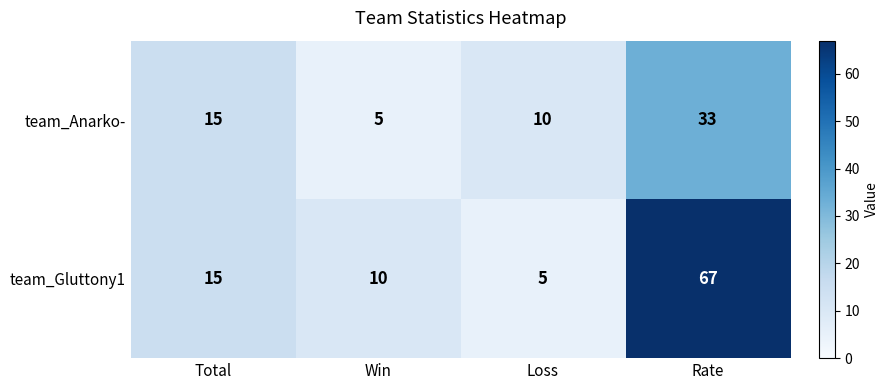

Which category has the highest value across all series?

Rate